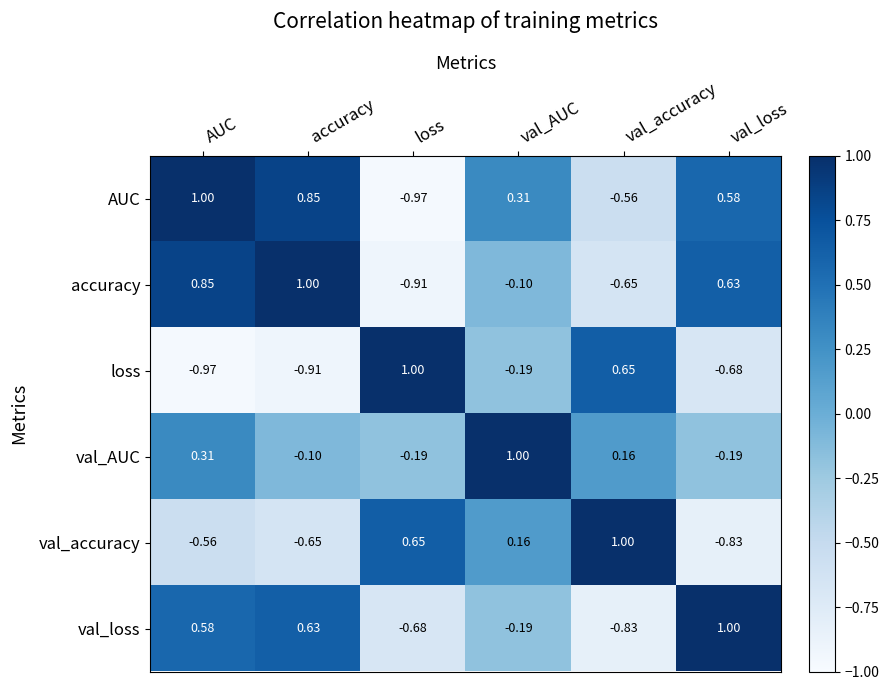

What is the maximum value shown in the chart?

1.0